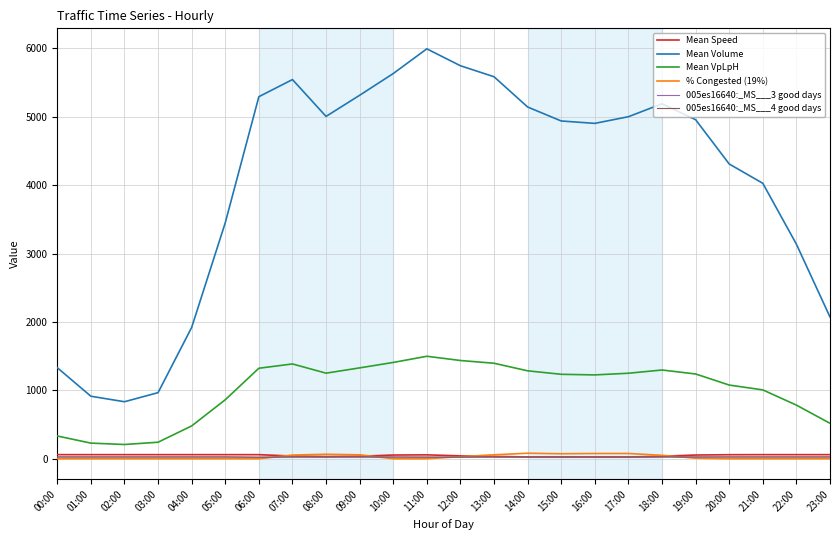

What is the average value of the % Congested (19%) series?

26.3